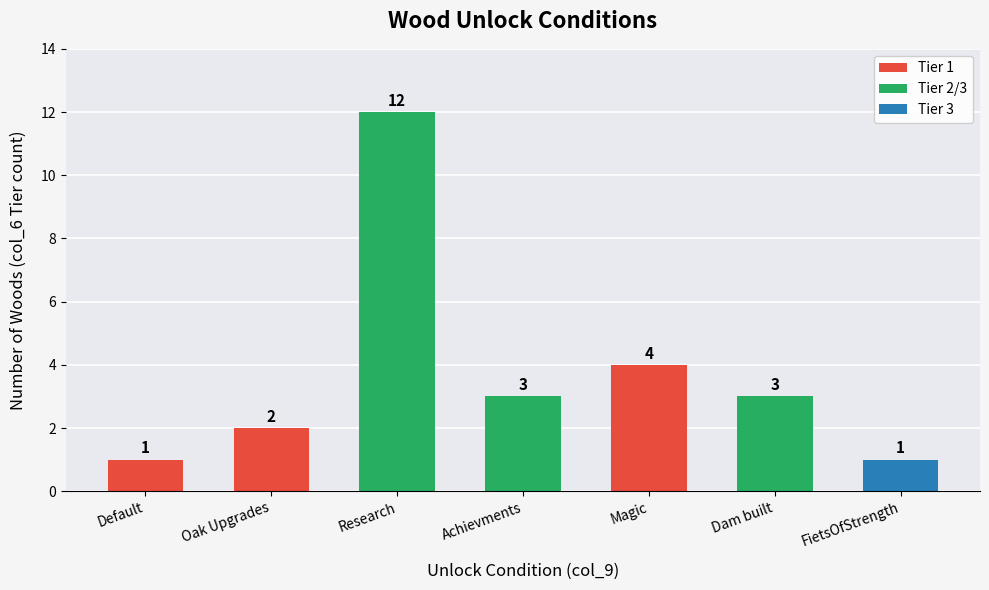

How many bars are there in total?

7